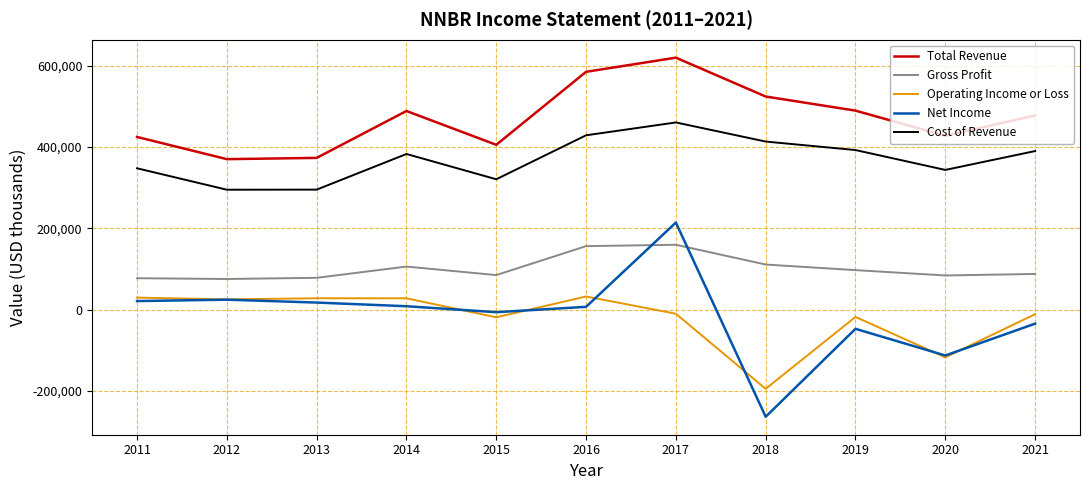

Where is Net Income nearest to the value -24850?

2021